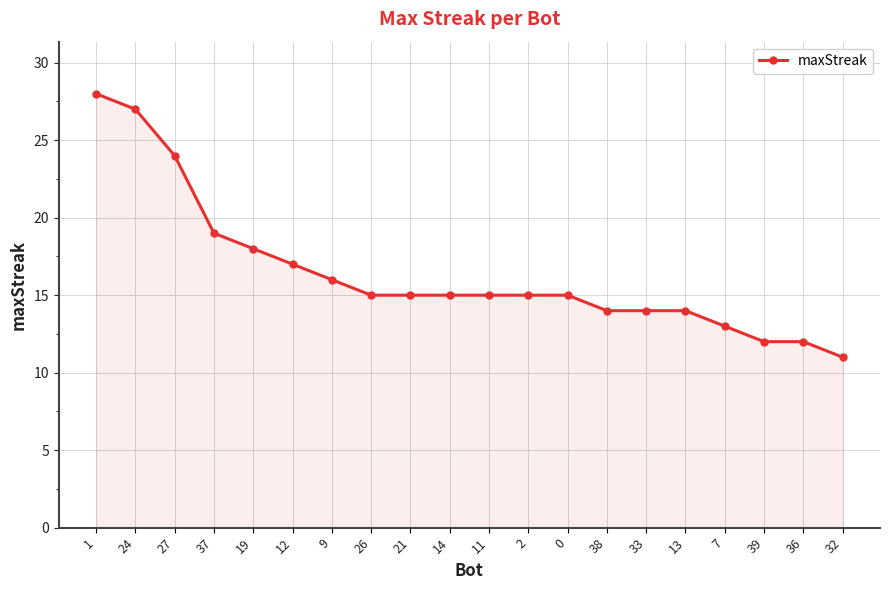

Reading left to right, transcribe all the data shown in this chart.

1=28	24=27	27=24	37=19	19=18	12=17	9=16	26=15	21=15	14=15	11=15	2=15	0=15	38=14	33=14	13=14	7=13	39=12	36=12	32=11